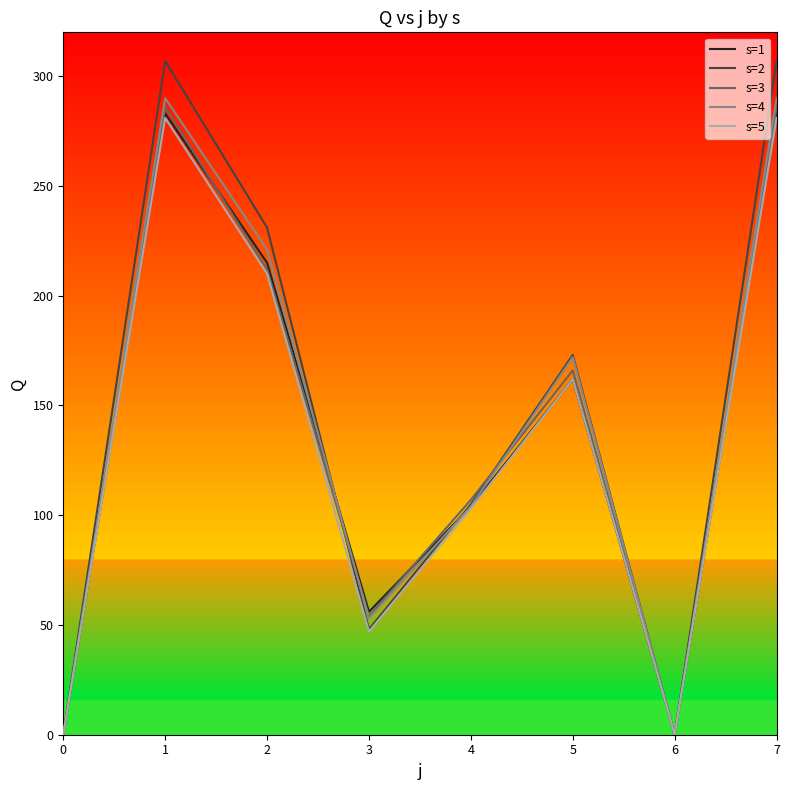

In s=2, how many points are higher than both neighbors (excluding endpoints)?

2